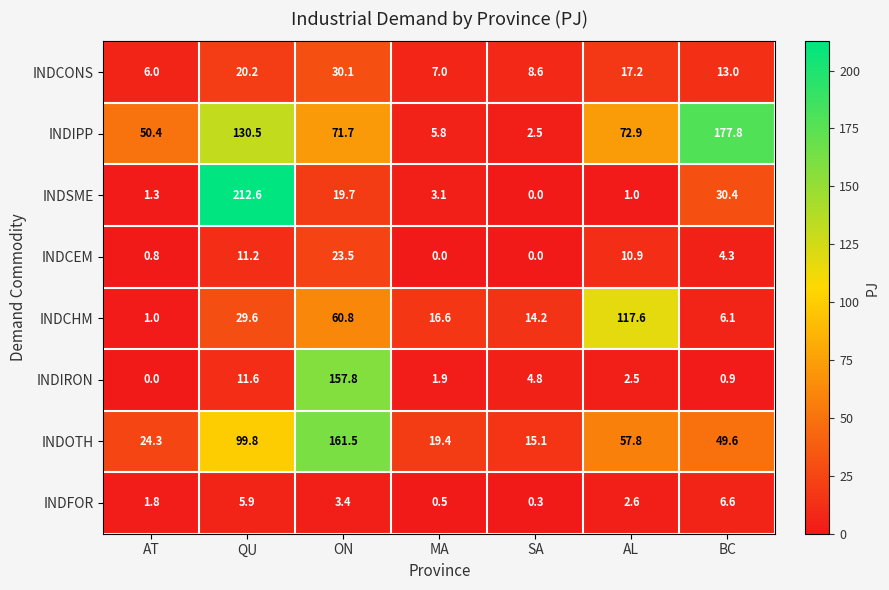

What is the average value of the INDOTH series?

61.1